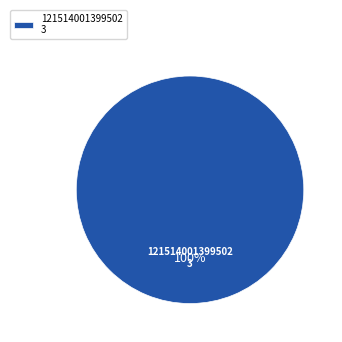

How many segments does this pie chart have?

1